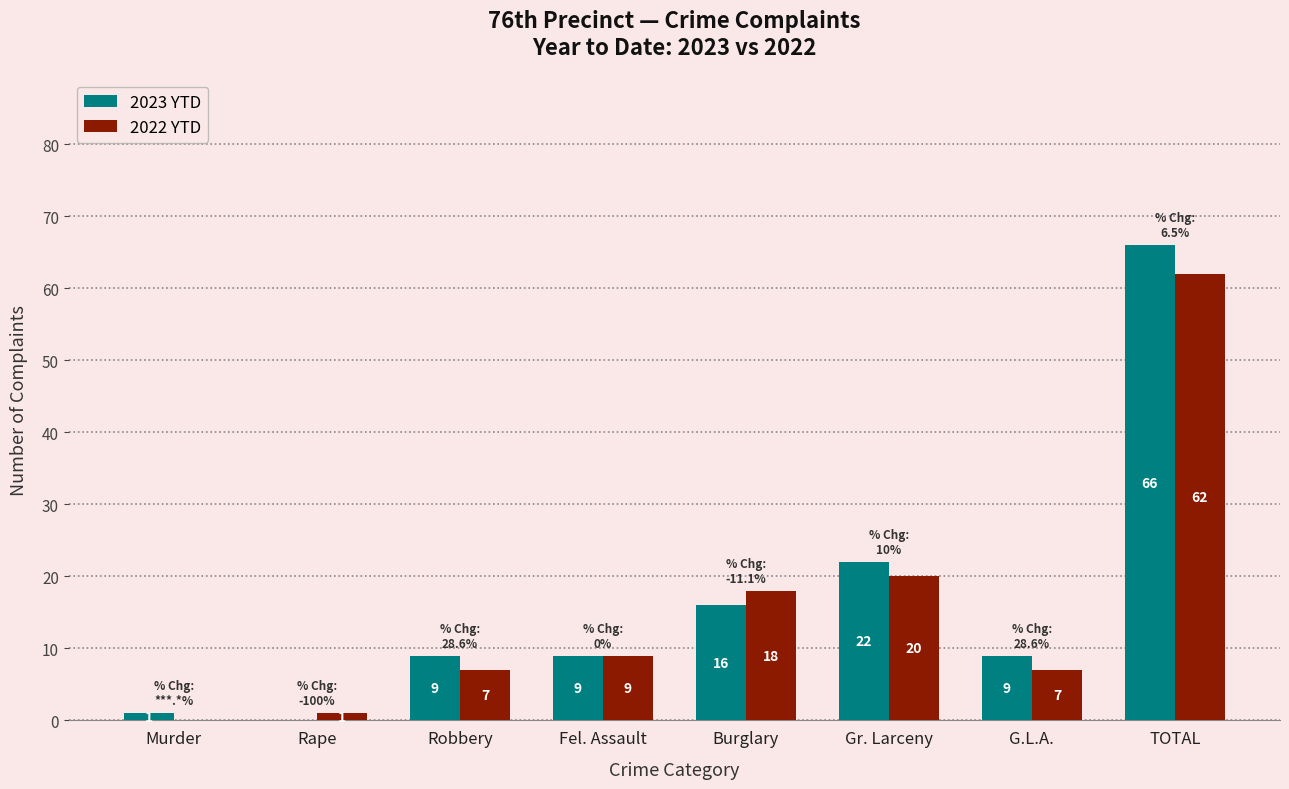

Where is 2023 YTD nearest to the value 33?

Gr. Larceny